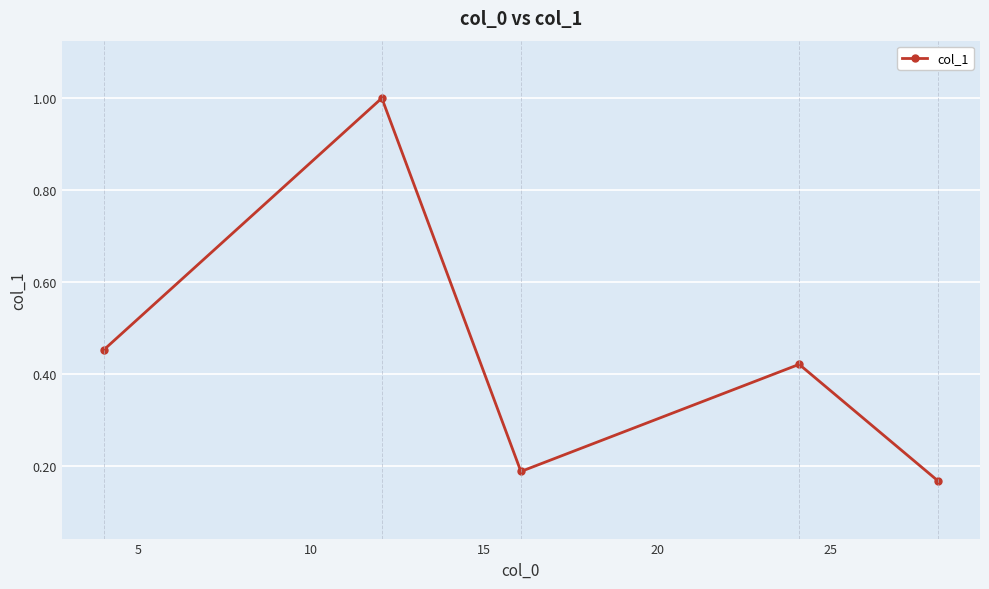

What is the difference between the maximum and minimum values?

0.8